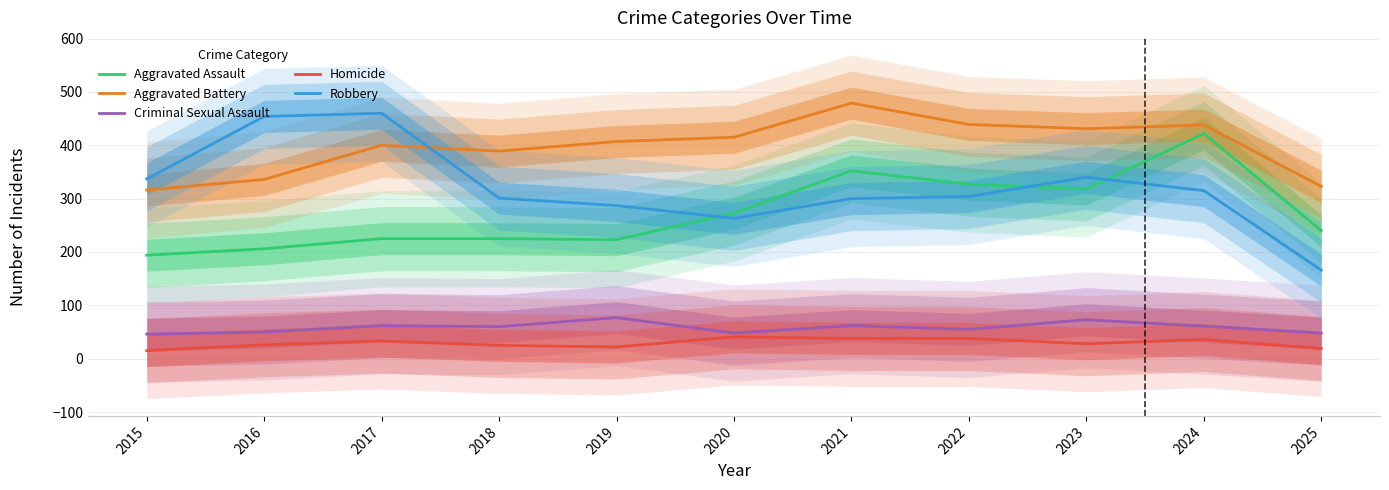

What is the value of the Aggravated Battery point at the 7th from the left?

479